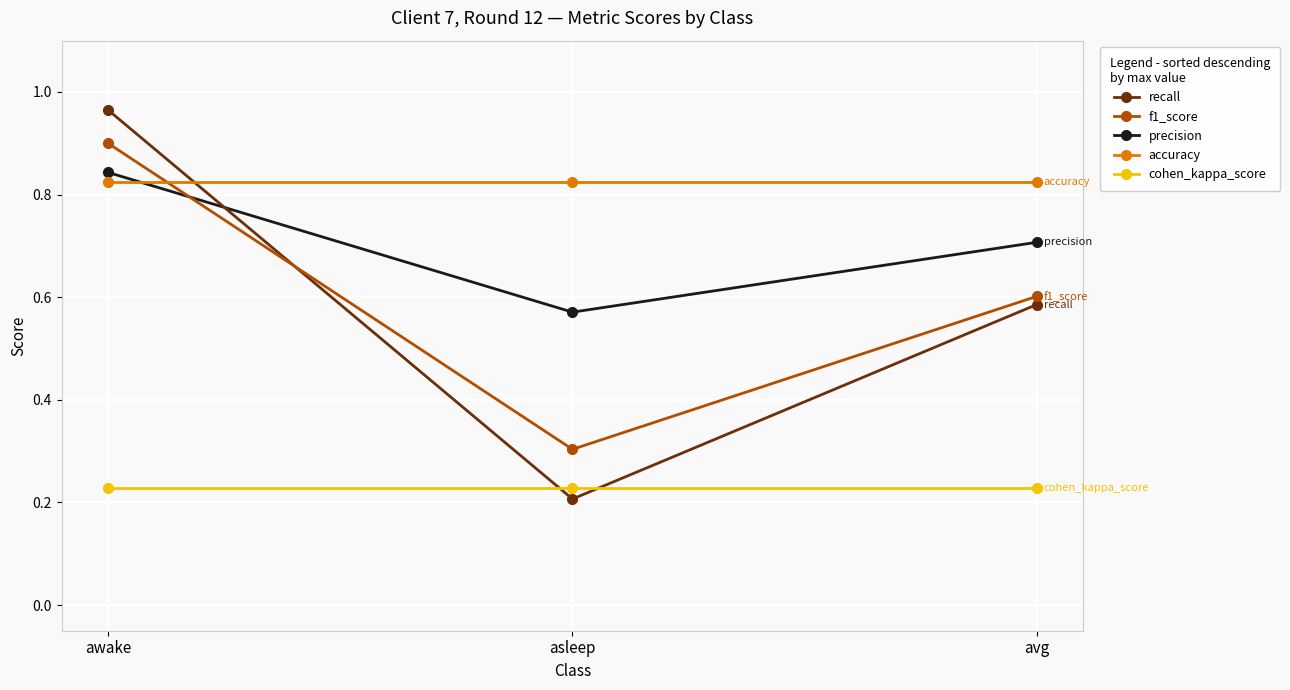

Rank the categories by f1_score value from lowest to highest.

asleep, avg, awake